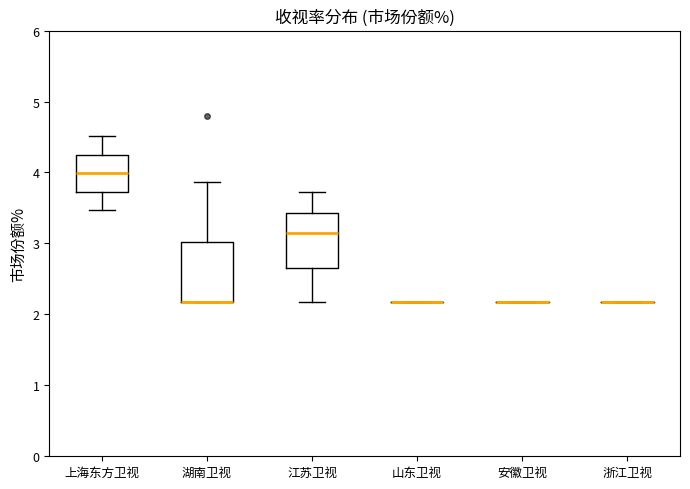

Reading left to right, read every box against the y-axis: the position of its median line, the range the box covers, and the ends of its whiskers. The values are not printed on the chart, so give them approximately, as read against the axis.

上海东方卫视: median 4.0, box 3.7 to 4.3, whiskers 3.5 to 4.5
湖南卫视: median 2.2 (drawn on the box's lower edge), box 2.2 to 3.0, whiskers 2.2 to 3.9
江苏卫视: median 3.1, box 2.7 to 3.4, whiskers 2.2 to 3.7
山东卫视: box collapsed to a line at 2.2, whiskers 2.2 to 2.2
安徽卫视: box collapsed to a line at 2.2, whiskers 2.2 to 2.2
浙江卫视: box collapsed to a line at 2.2, whiskers 2.2 to 2.2